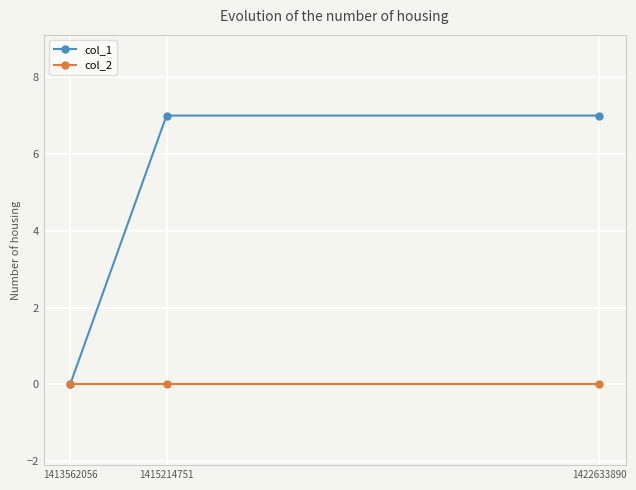

Which series has the largest total across all categories?

col_1